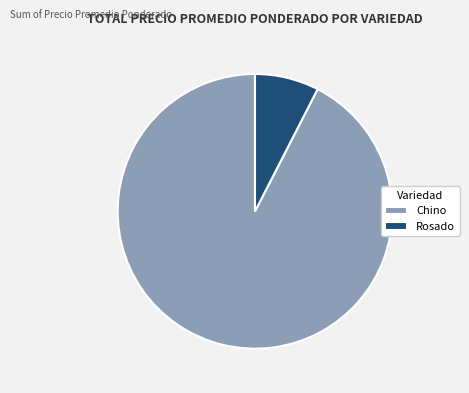

Between Chino and Rosado, which is larger?

Chino